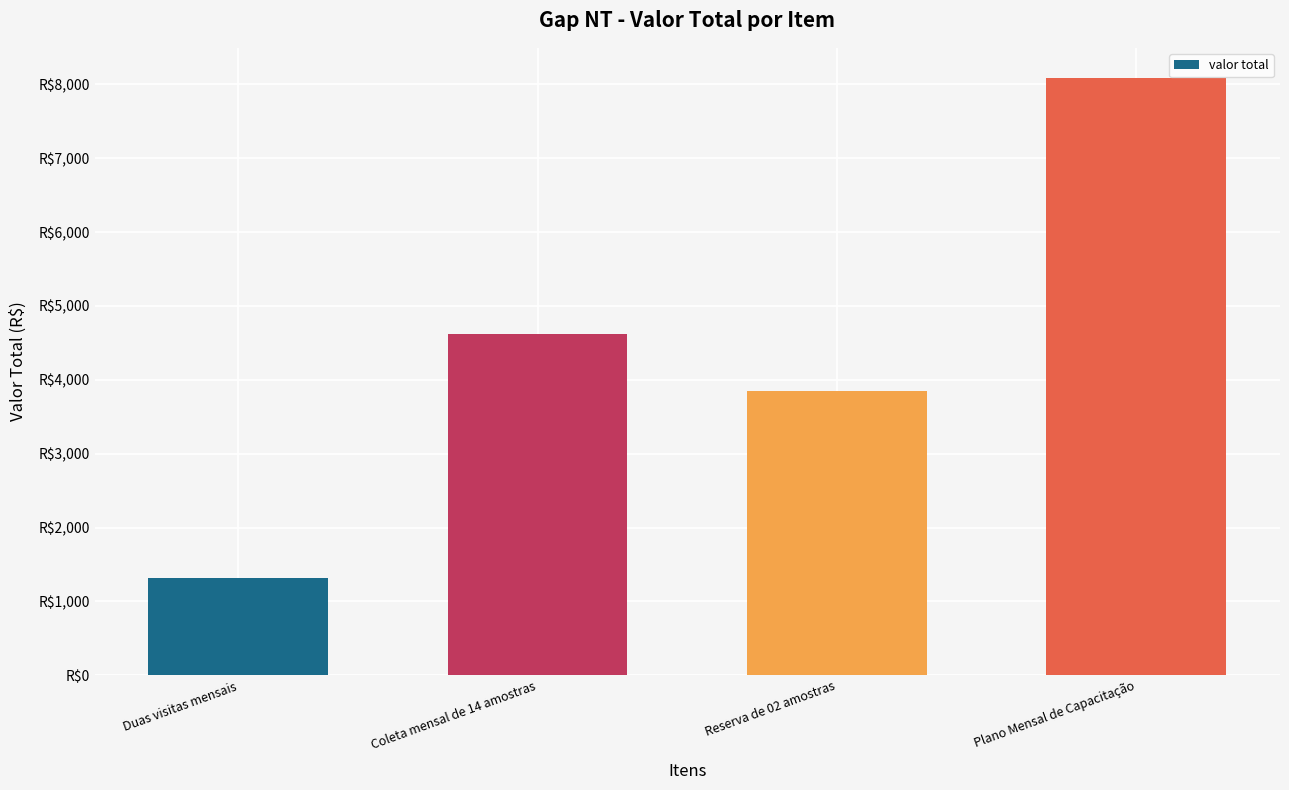

What is the difference between the maximum and minimum values?

6769.3